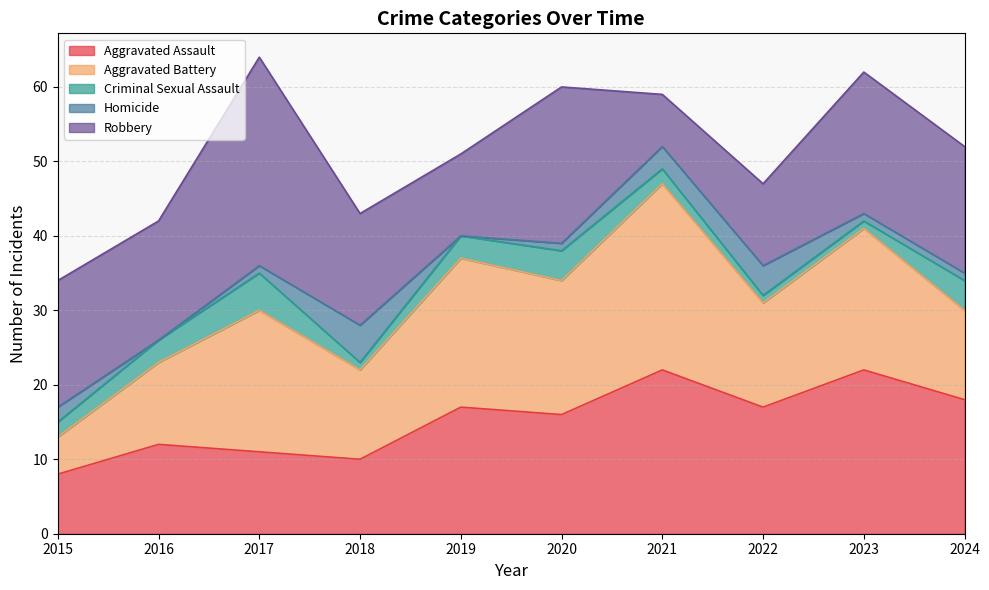

Does the chart have visible grid lines?

Yes